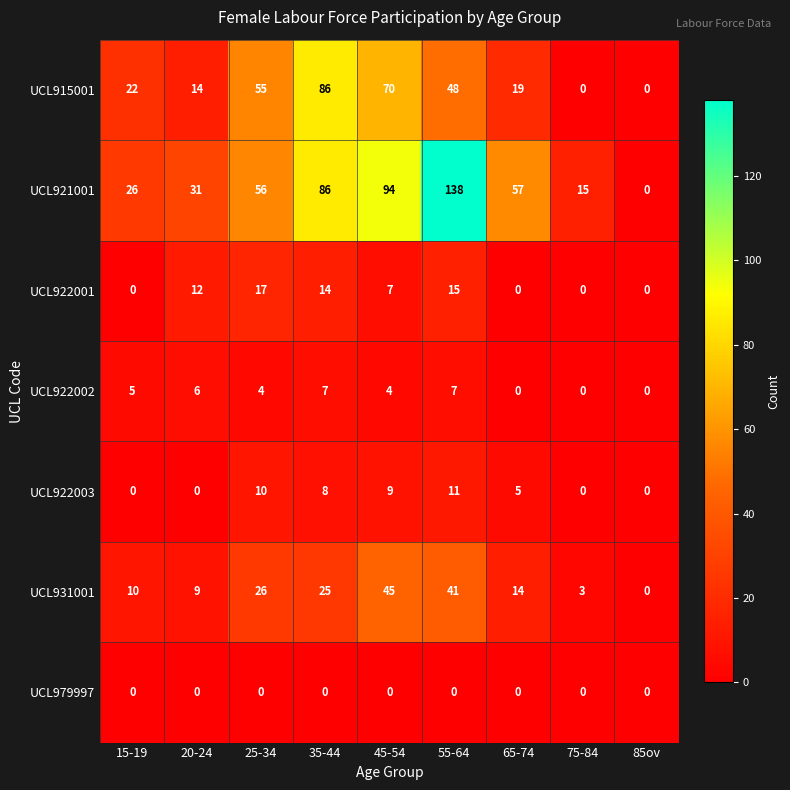

Rank the series by their maximum value, from highest to lowest.

UCL921001, UCL915001, UCL931001, UCL922001, UCL922003, UCL922002, UCL979997